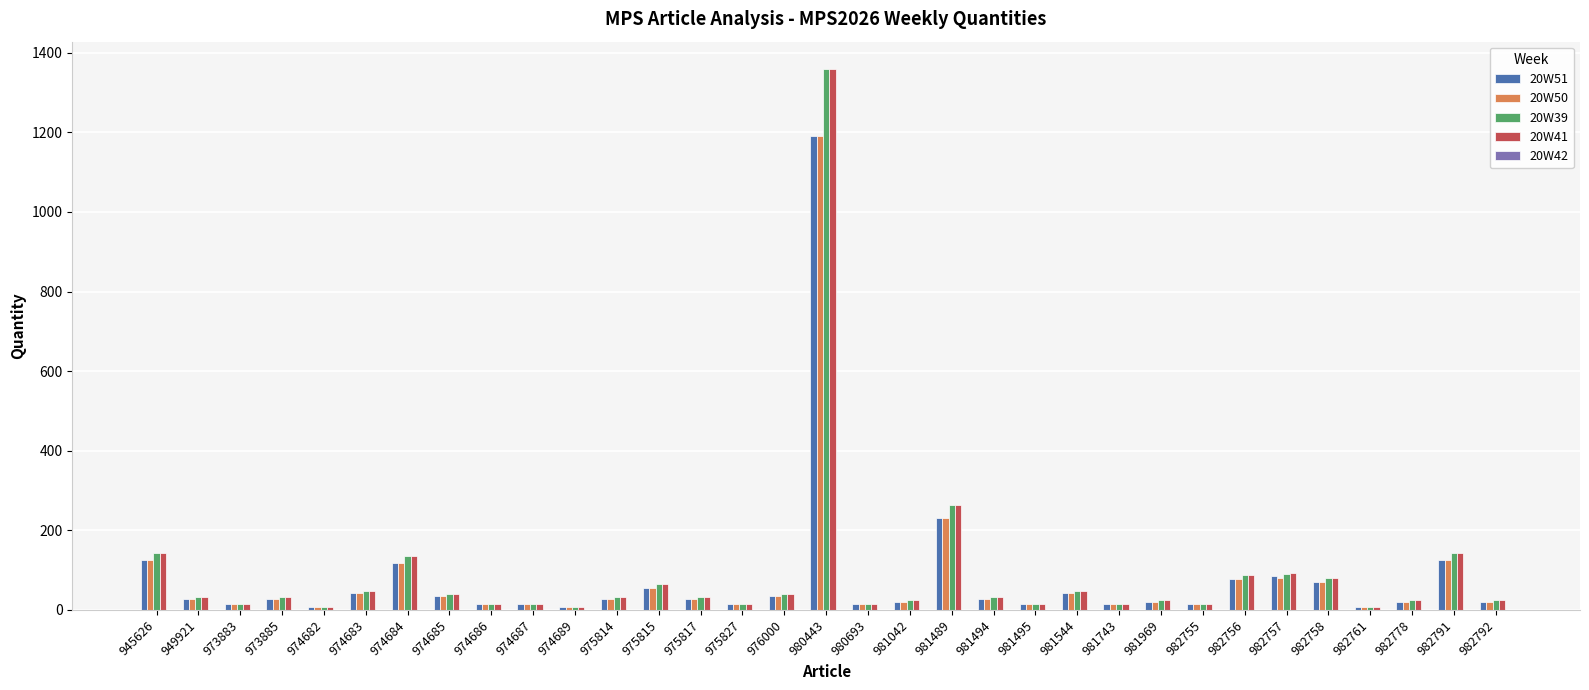

What is the difference between the 20W39 values at 974682 and 975827?

8